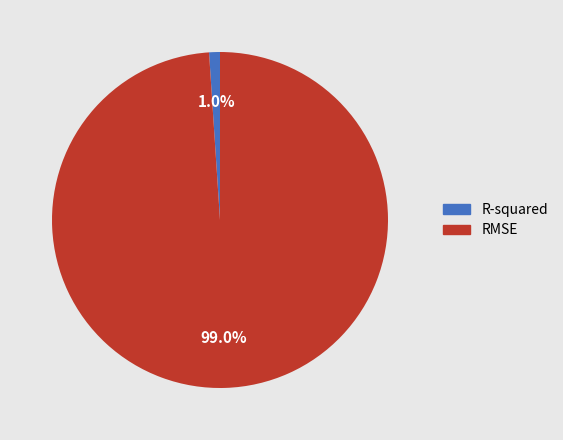

Does RMSE account for over 50% of the chart?

Yes